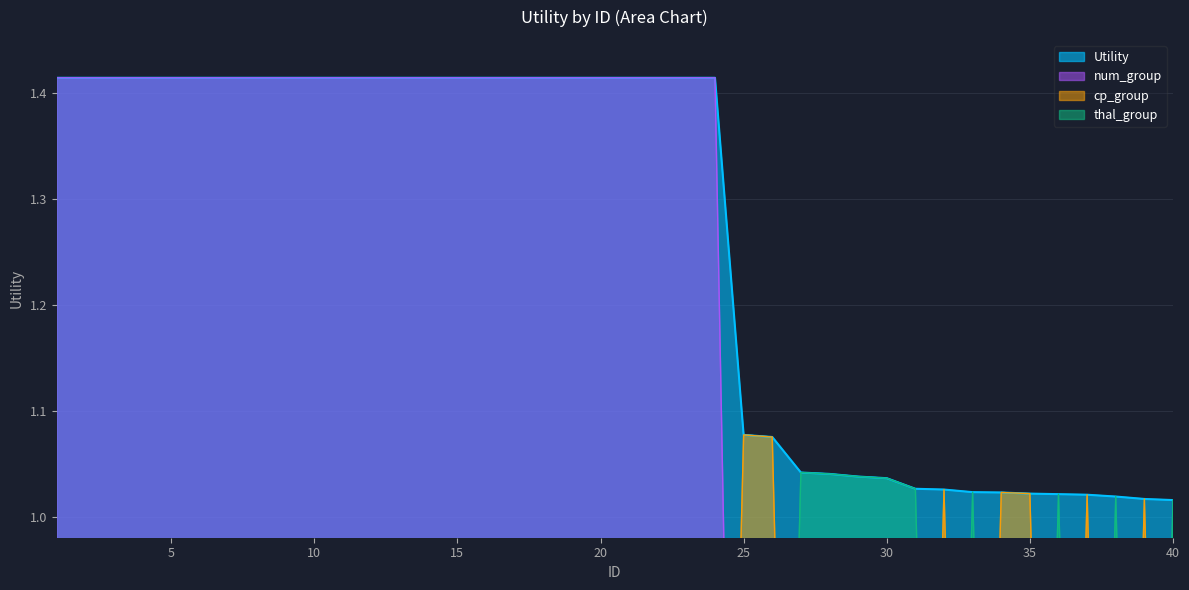

What is the average value of the Utility series?

1.3